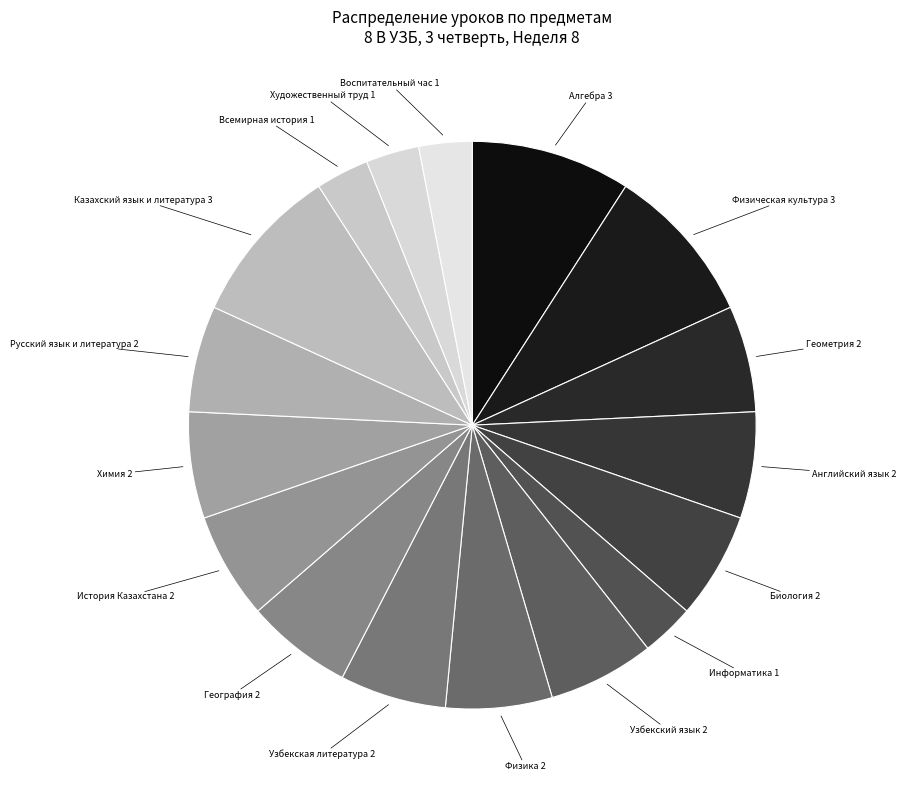

Between Физическая культура and Узбекский язык, which is larger?

Физическая культура